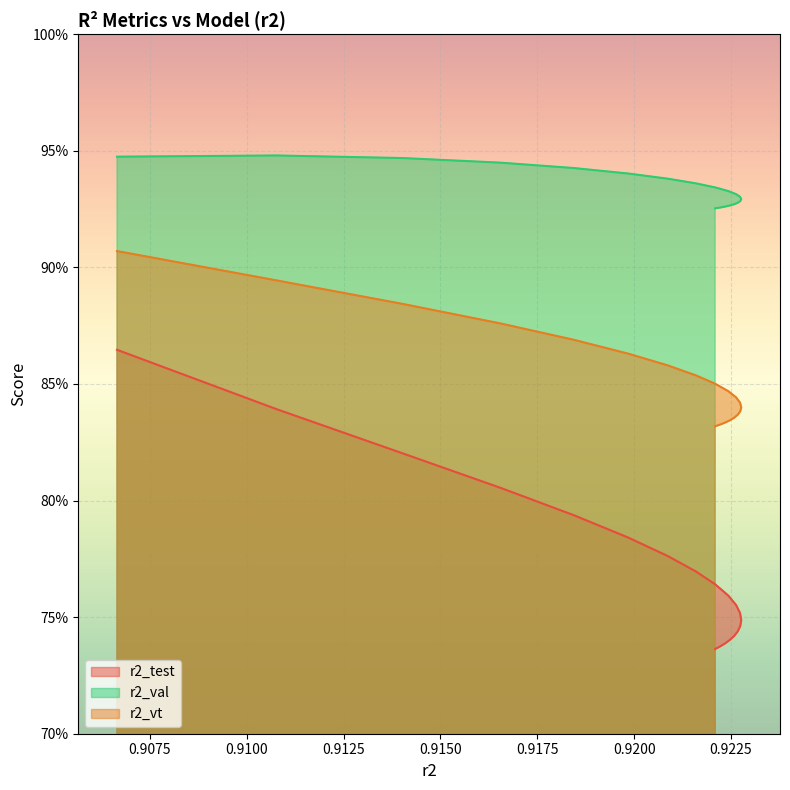

The r2_val series shows 1.4 at model_13_6_8. True or false?

False